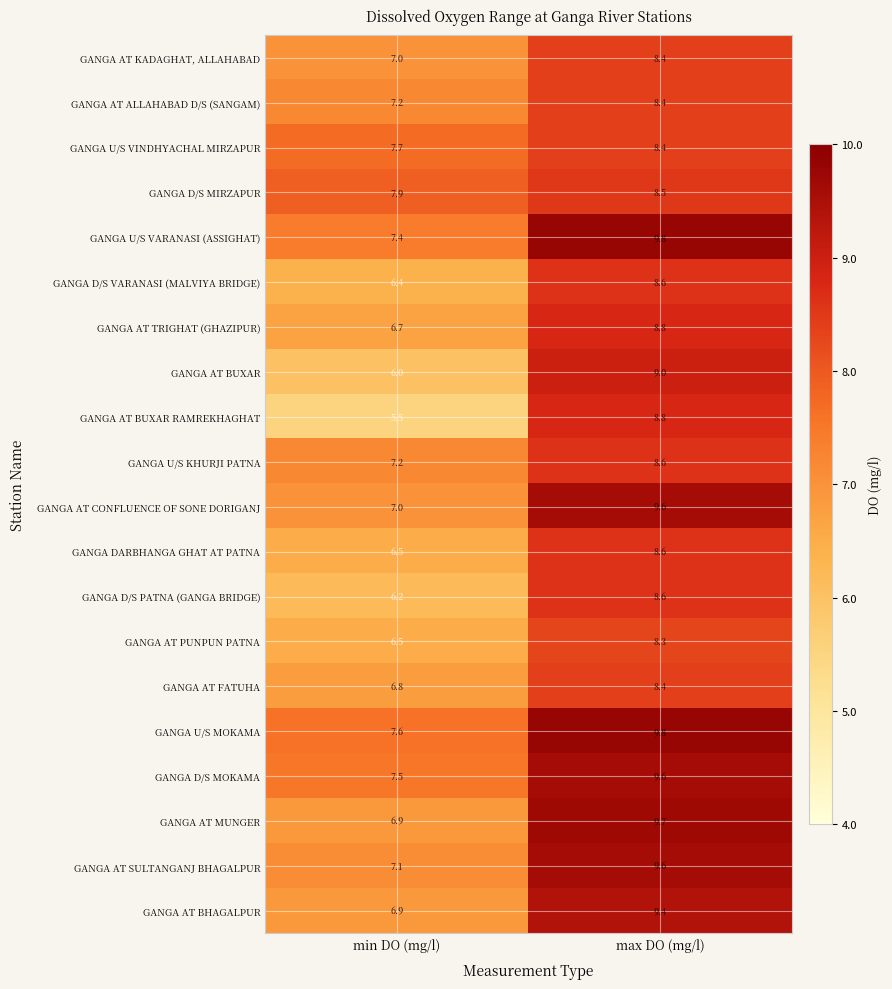

True or false: GANGA U/S VINDHYACHAL MIRZAPUR has a value of 7.7 at min DO (mg/l).

True